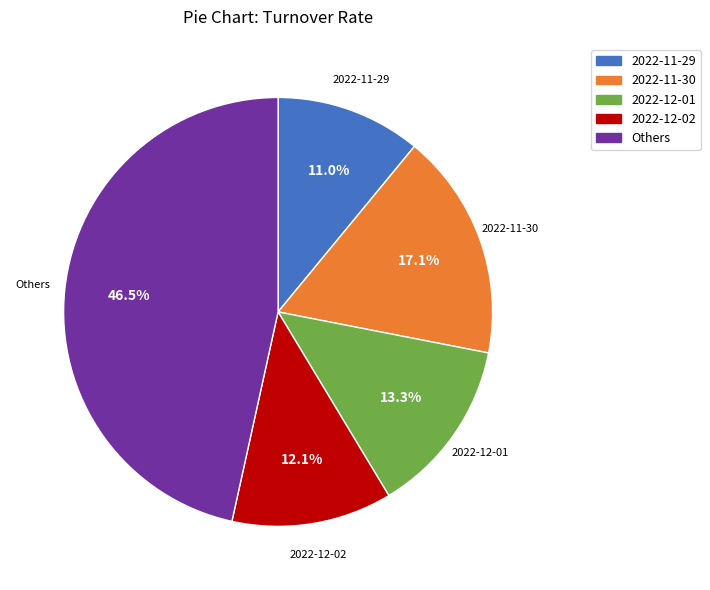

How much of the chart is everything except 2022-12-02?

87.9%